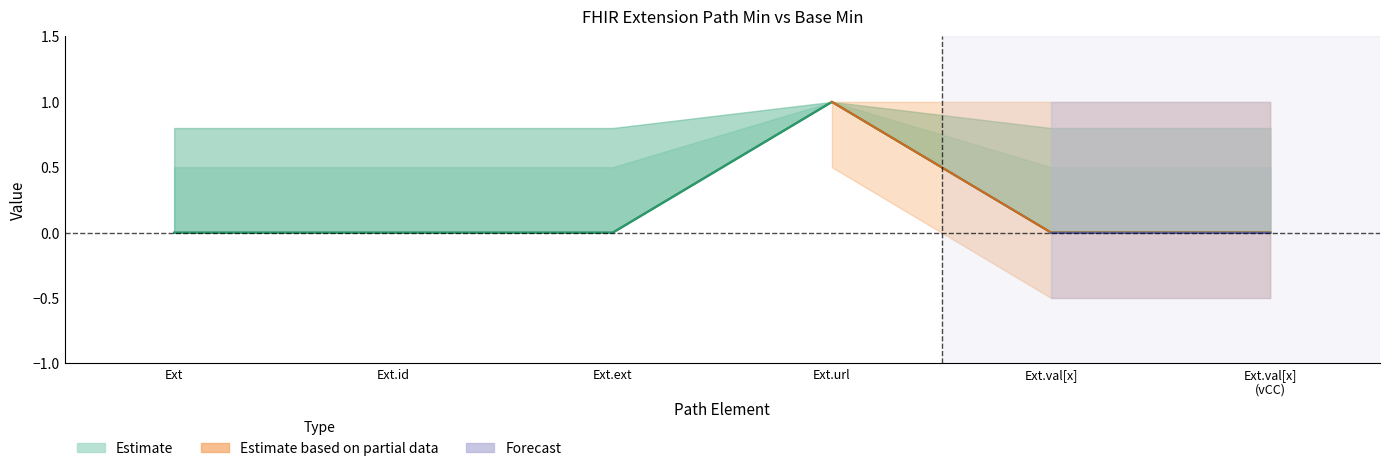

Where is the first local maximum for Min?

Ext.url